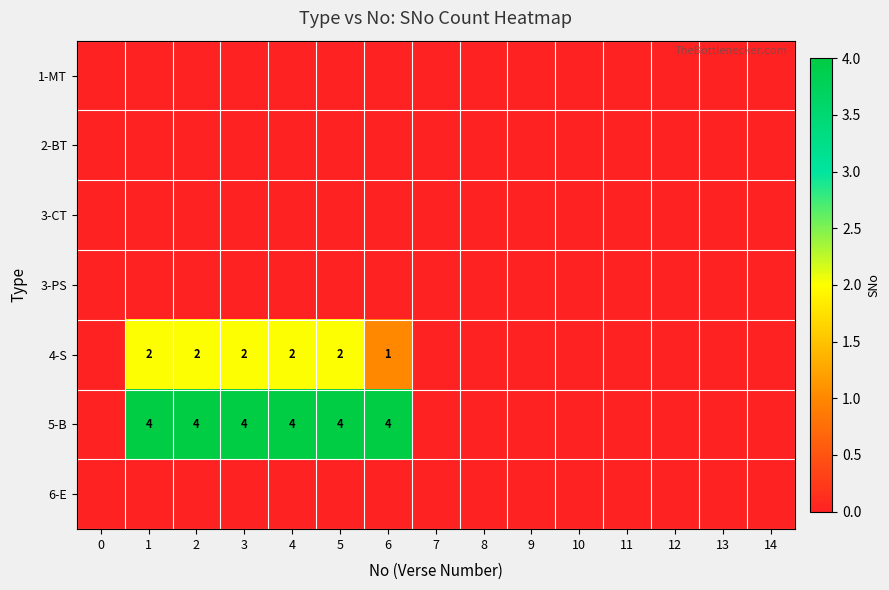

Which series has the largest total across all categories?

5-B